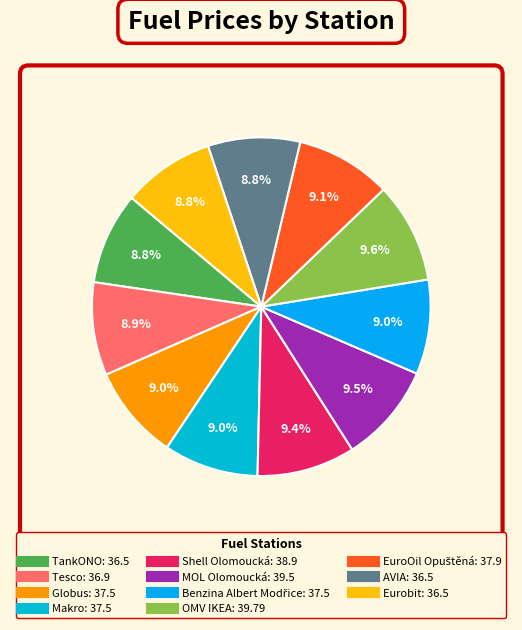

Count the number of slices in the pie.

11